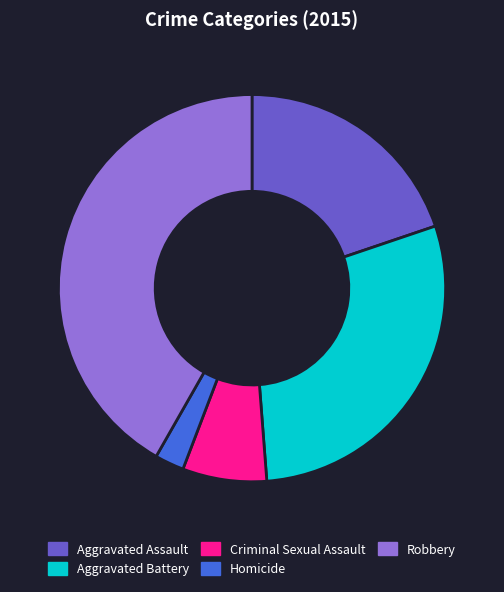

Which category has the biggest portion of the pie?

Robbery